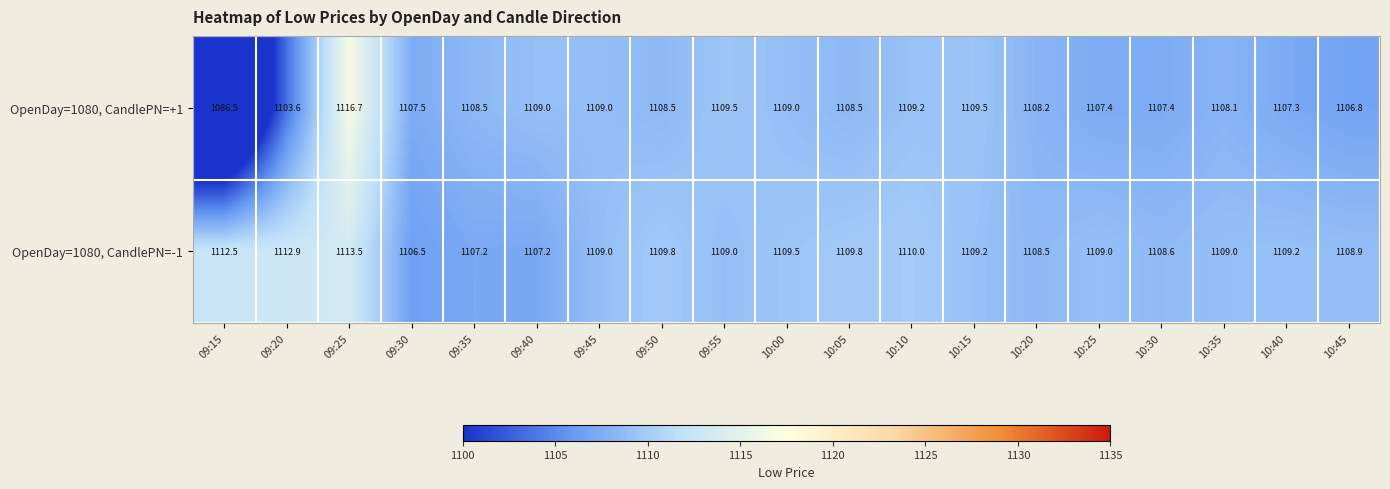

True or false: OpenDay=1080, CandlePN=-1 has a value of 1110.0 at 10:10.

True